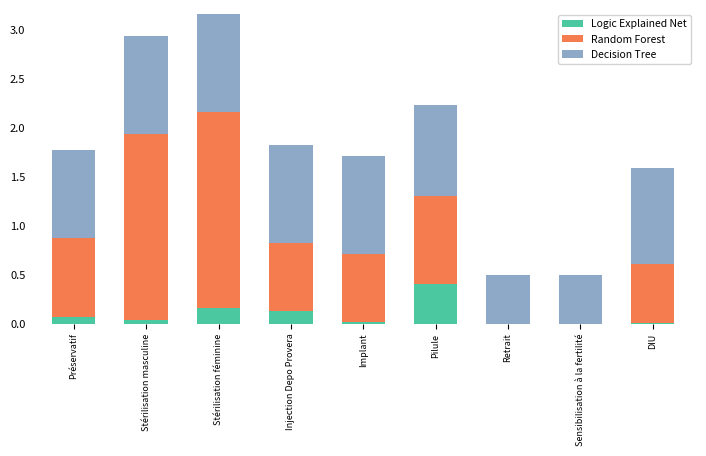

At which category is the sum across all series the highest?

Stérilisation féminine